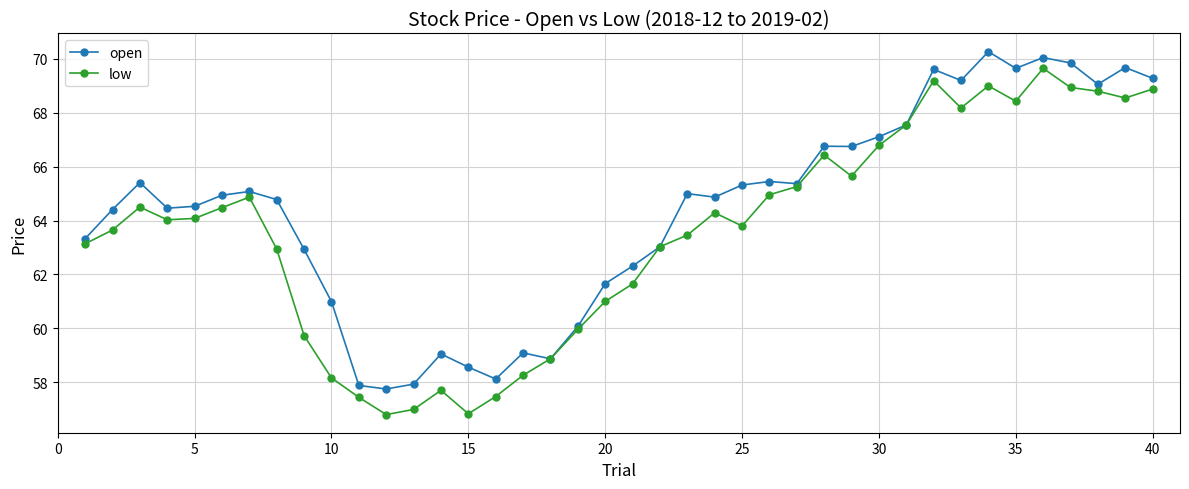

What is the greatest value displayed?

70.3